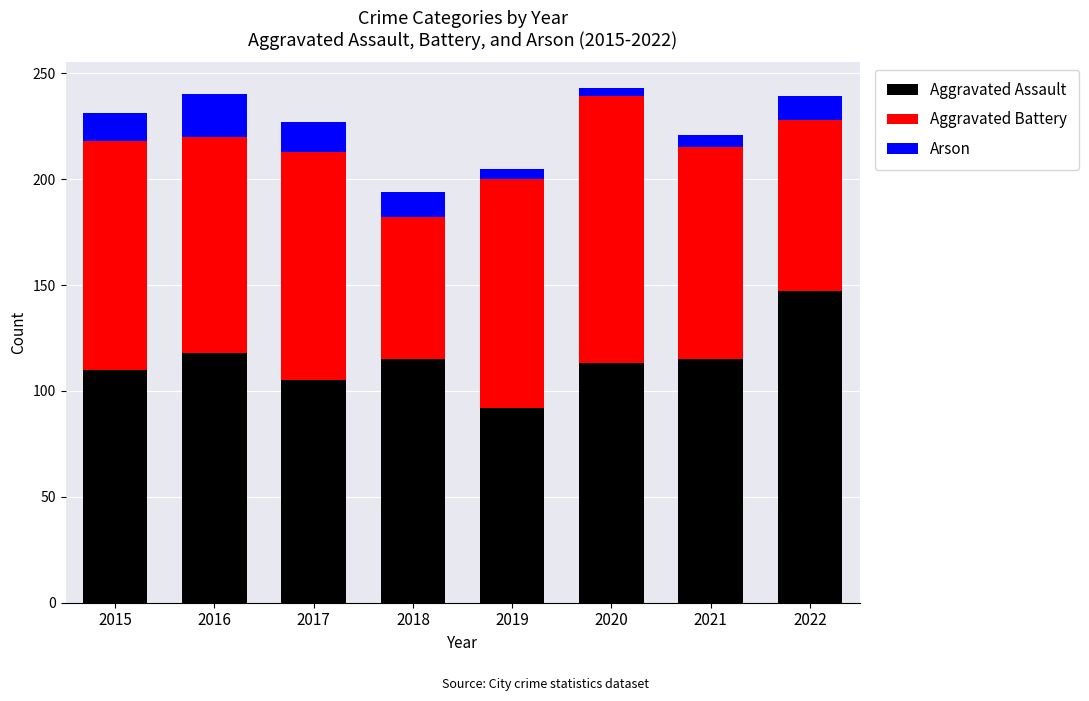

What is the sum of all Aggravated Assault values?

915